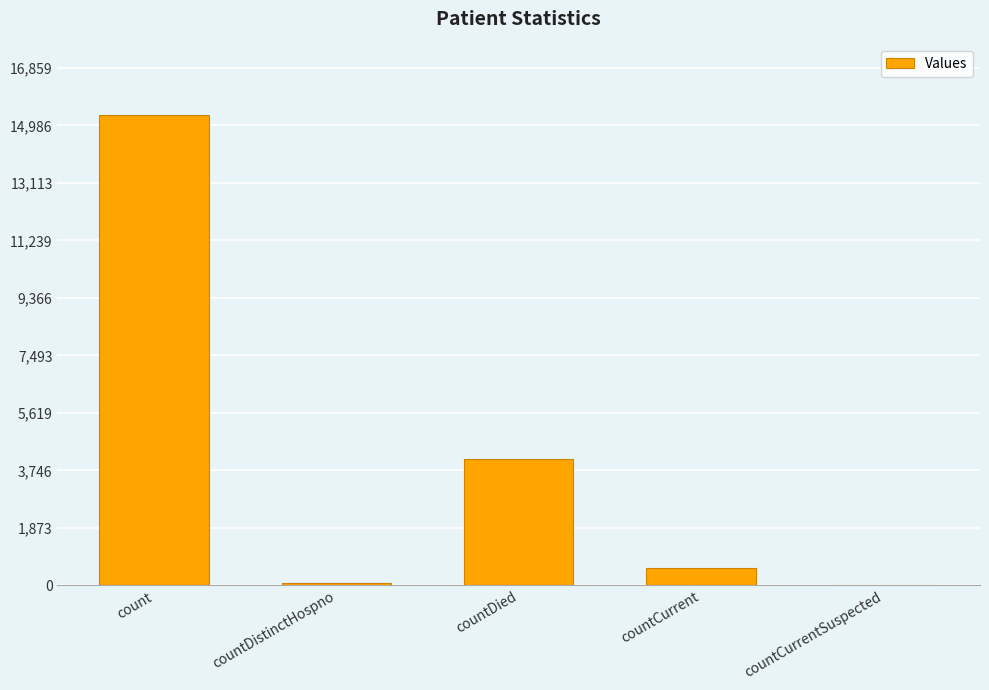

What is the change in value from countCurrent to countCurrentSuspected?

-550